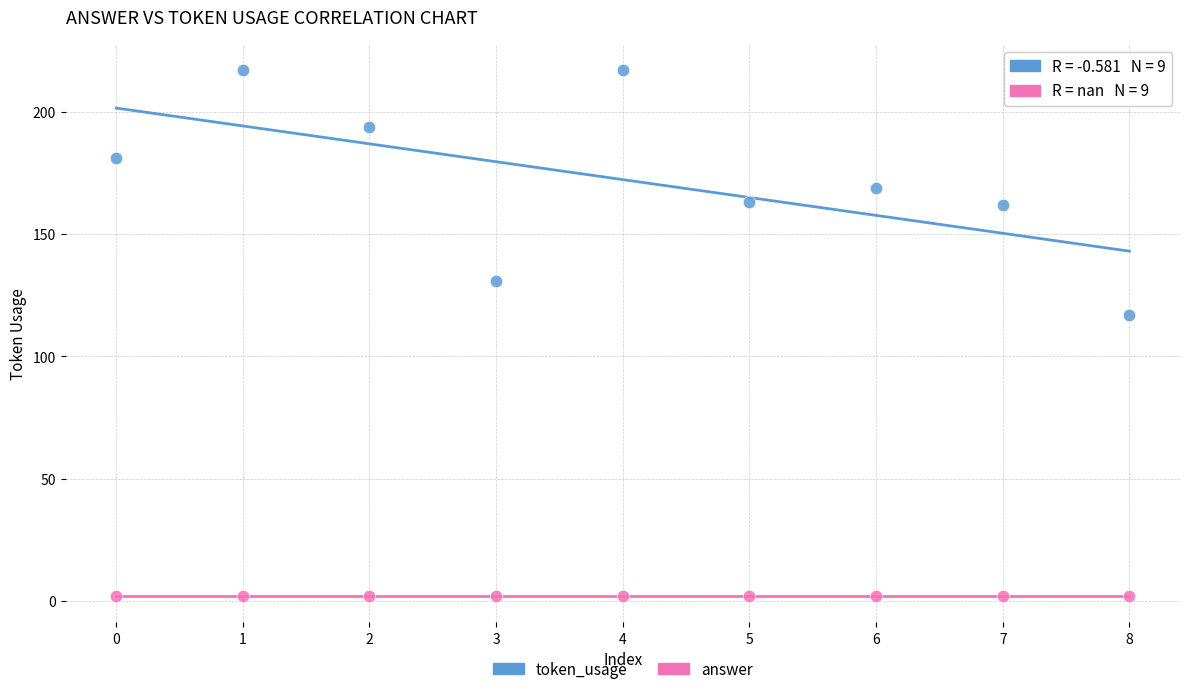

Across all series, what Y value is closest to 109?

117